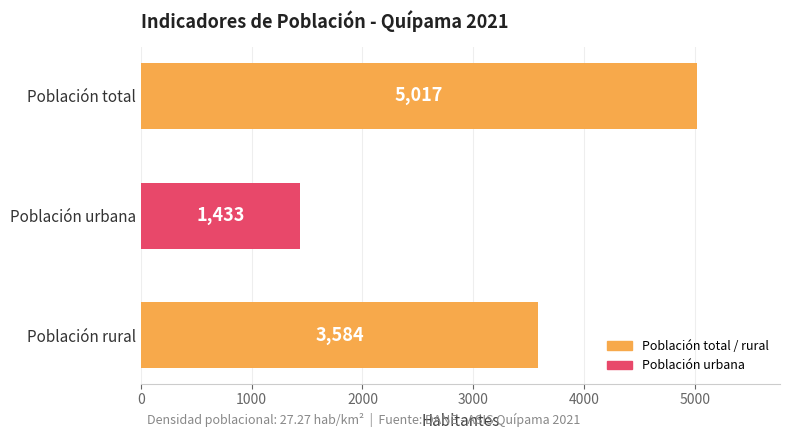

Which has a higher value, Población urbana or Población total?

Población total